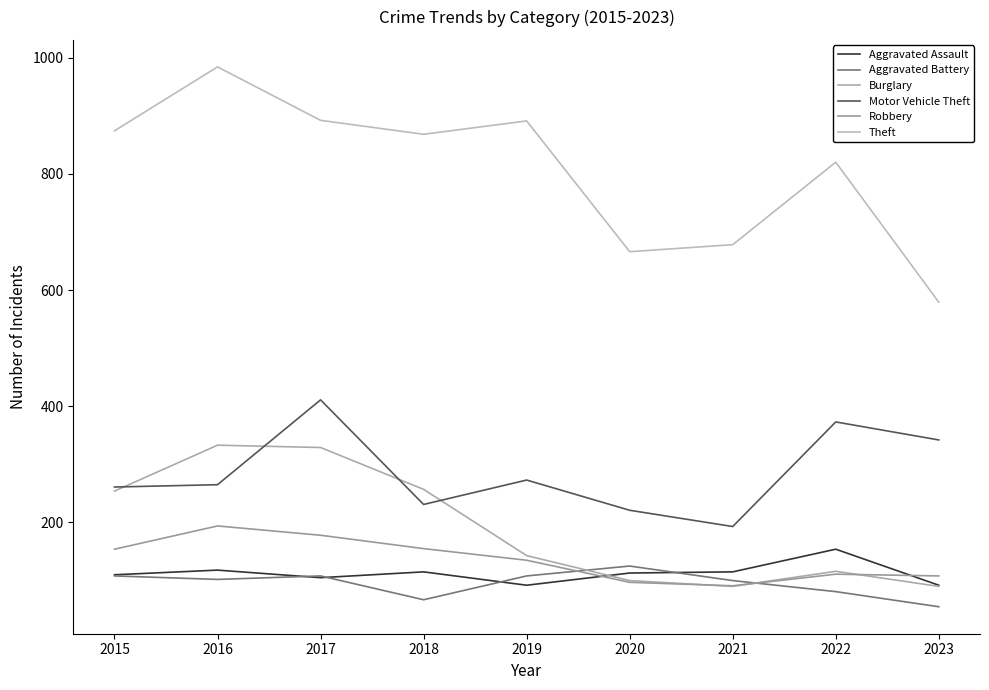

Which series has the largest range (max minus min)?

Theft